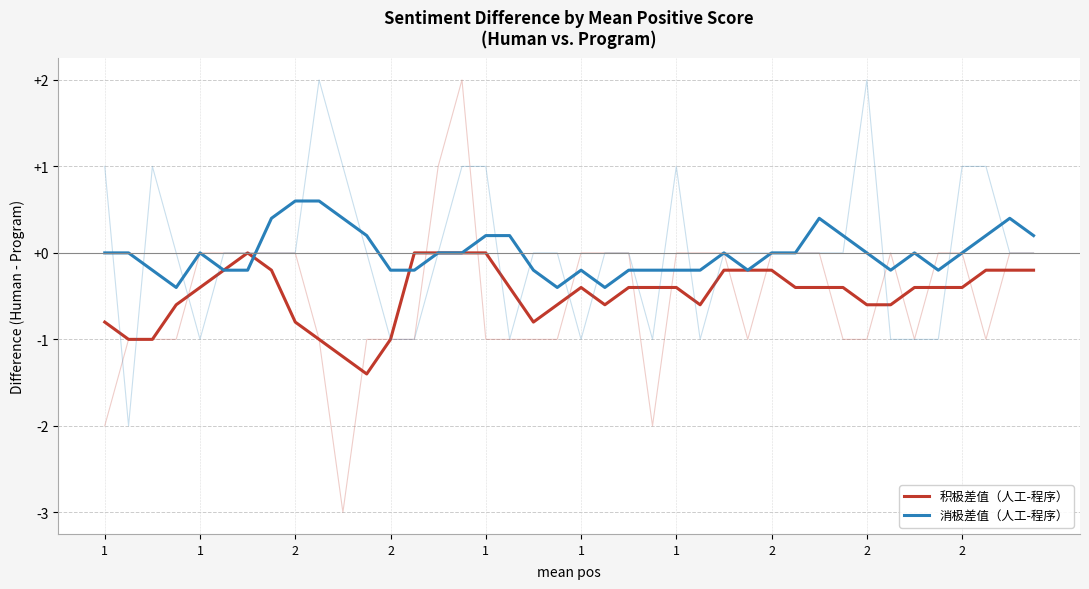

What is the difference between the second highest and second lowest values in the 积极差值（人工-程序） series?

1.2